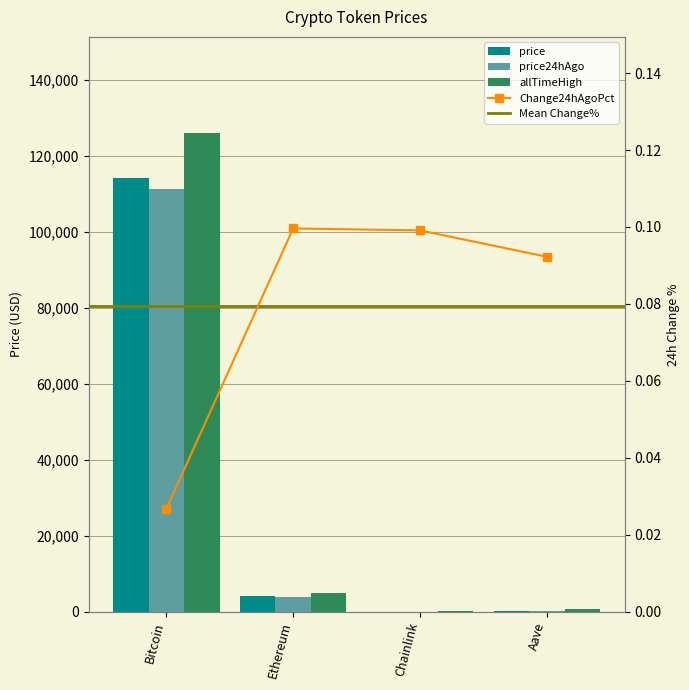

Is it true that price equals 199441.9 at Bitcoin?

False